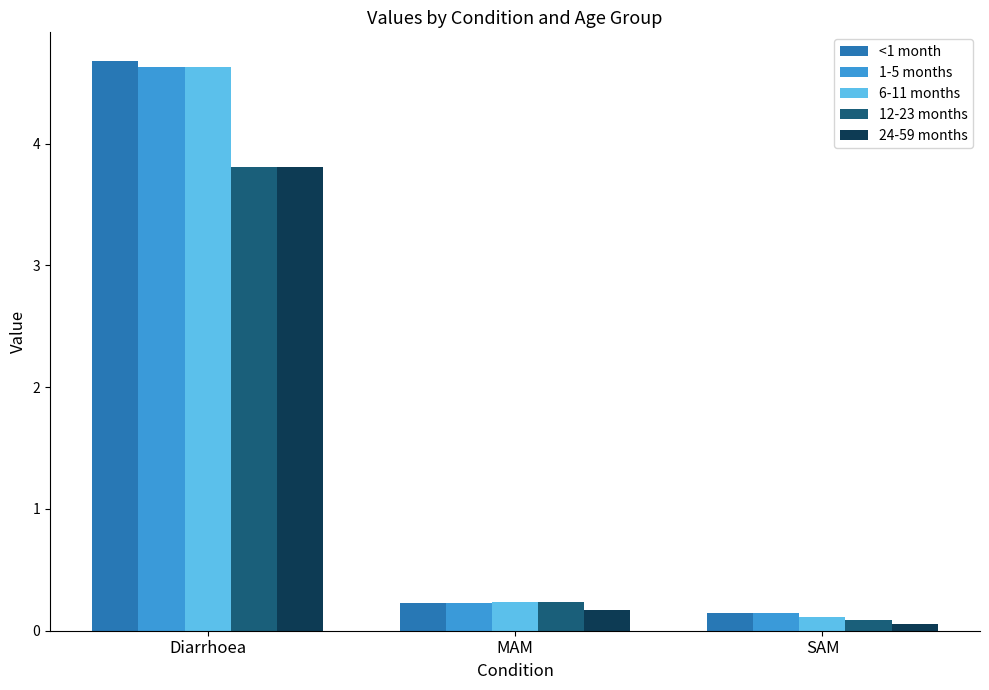

What is the difference between the maximum and minimum values in the 12-23 months series?

3.7